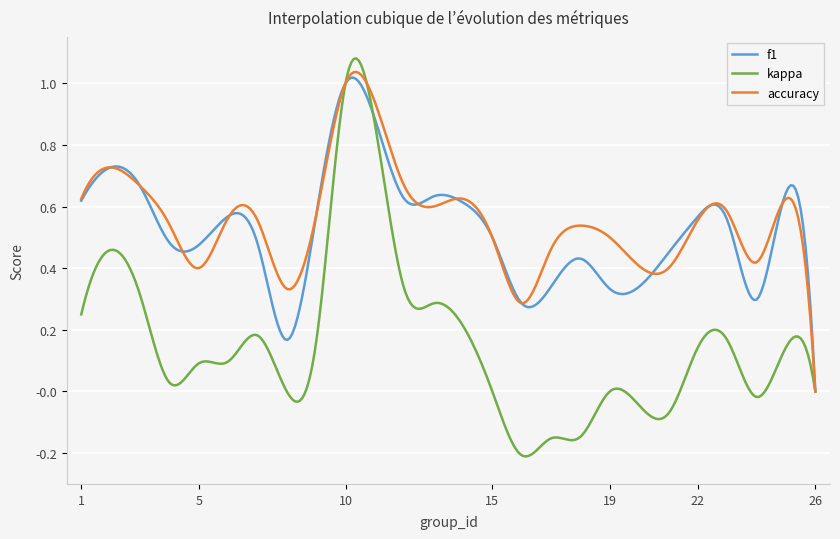

Which series has the largest range (max minus min)?

kappa